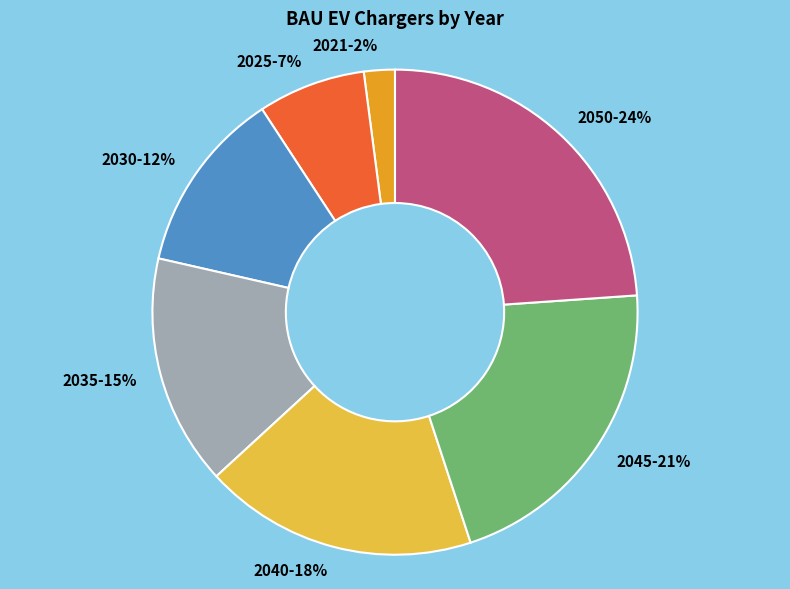

What is the smallest slice in the pie chart?

2021